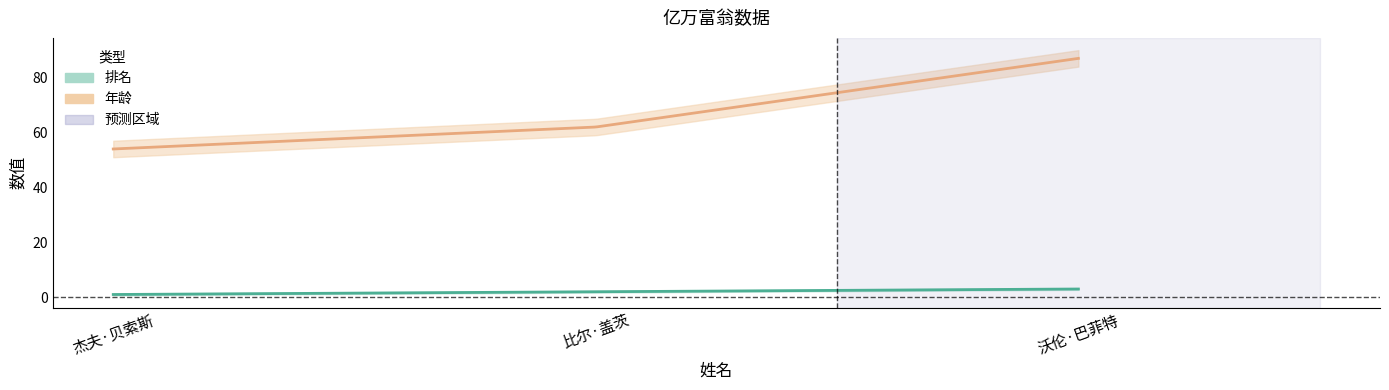

Reading right to left, list all the values displayed in this chart.

排名: 沃伦·巴菲特=3	比尔·盖茨=2	杰夫·贝索斯=1
年龄: 沃伦·巴菲特=87	比尔·盖茨=62	杰夫·贝索斯=54